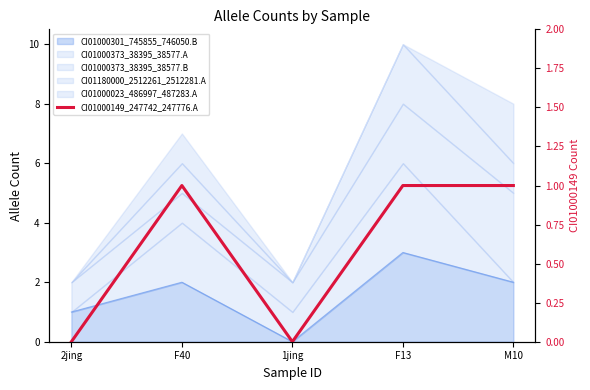

How many points are higher than both their immediate neighbors (excluding endpoints)?

1